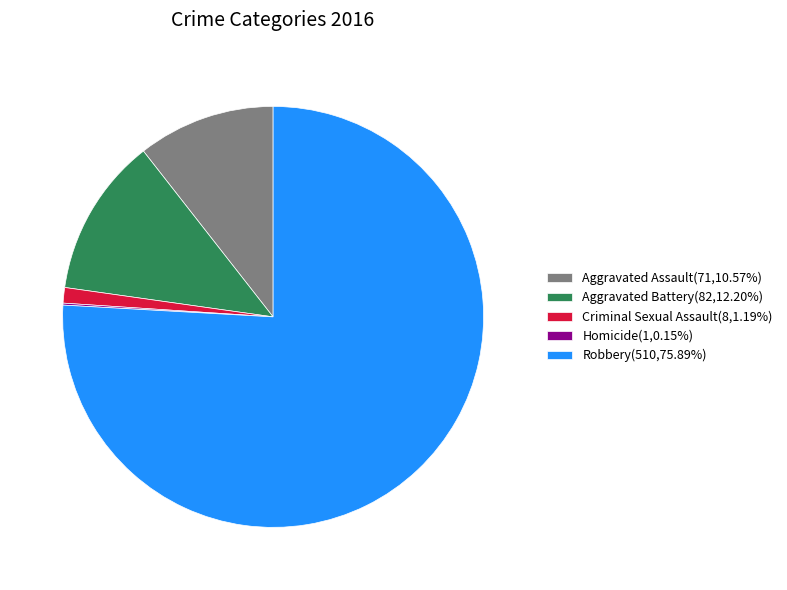

Is there a majority slice in this chart?

Yes